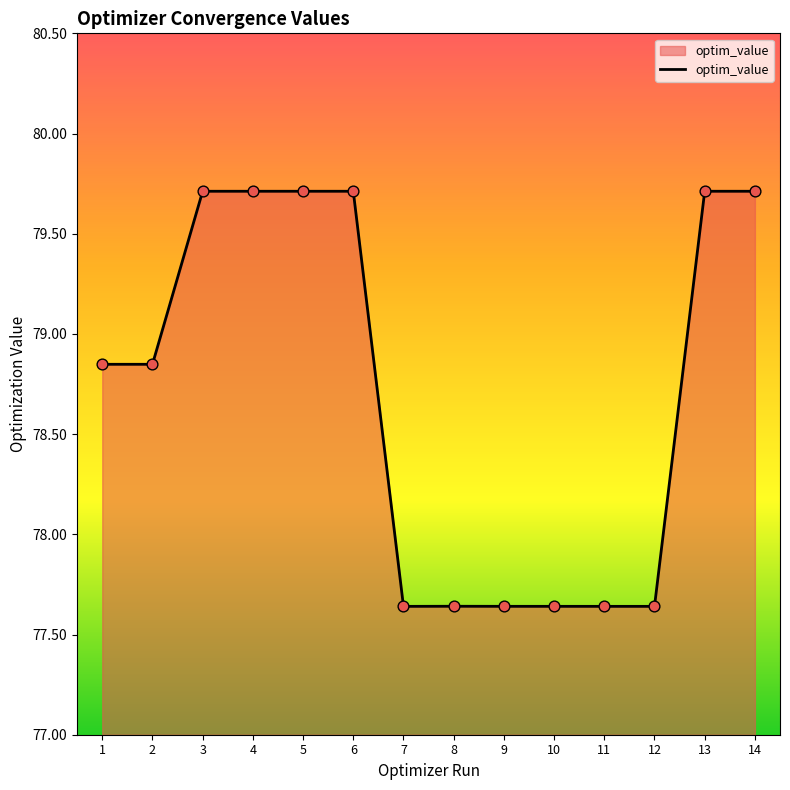

Between 9 and 13, which is larger?

13